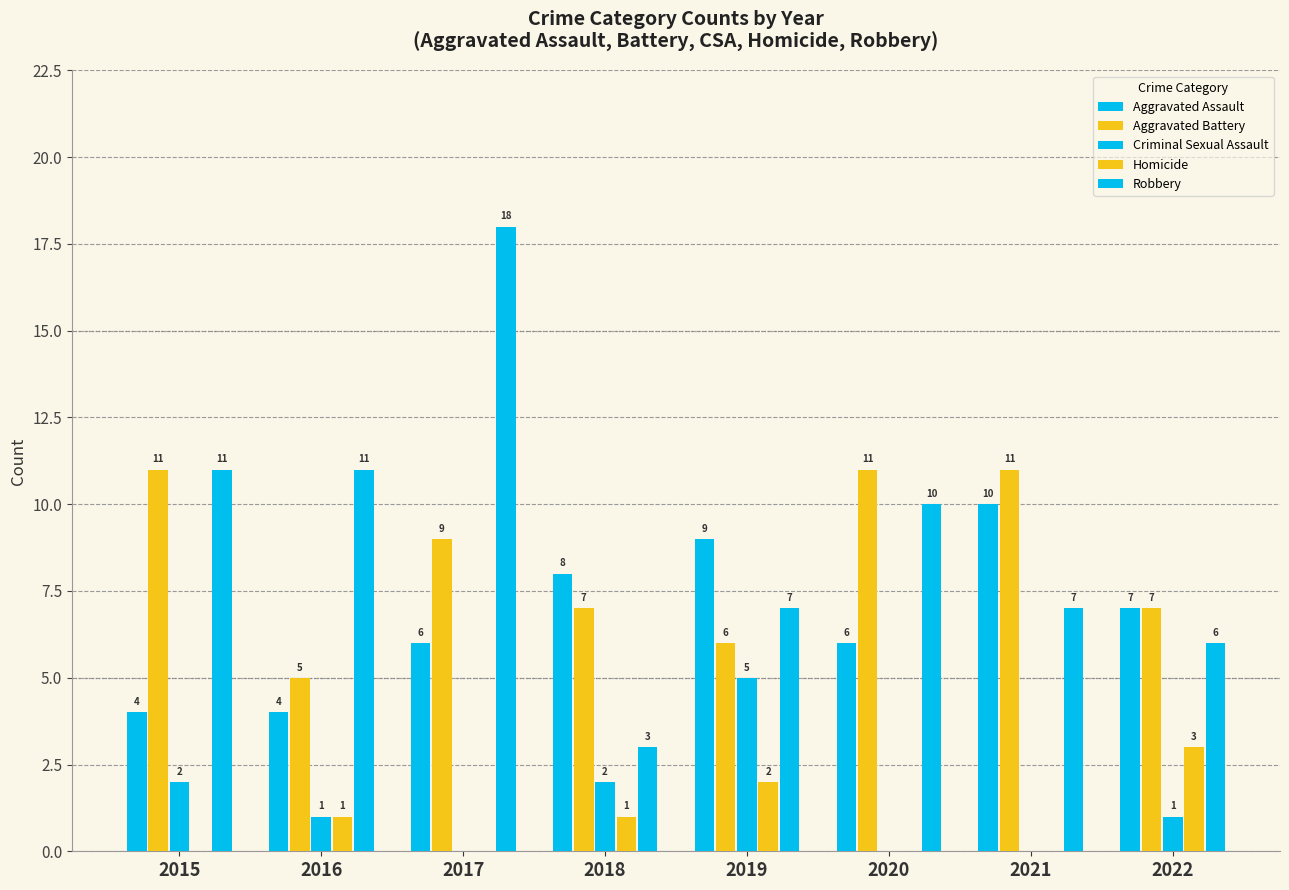

List the labels in order of Criminal Sexual Assault value, smallest first.

2017, 2020, 2021, 2016, 2022, 2015, 2018, 2019